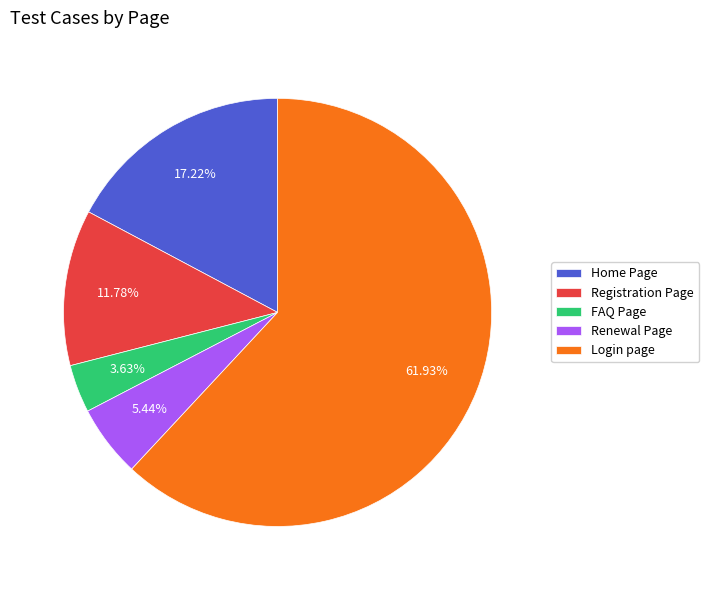

Does Login page represent more than half of the total?

Yes